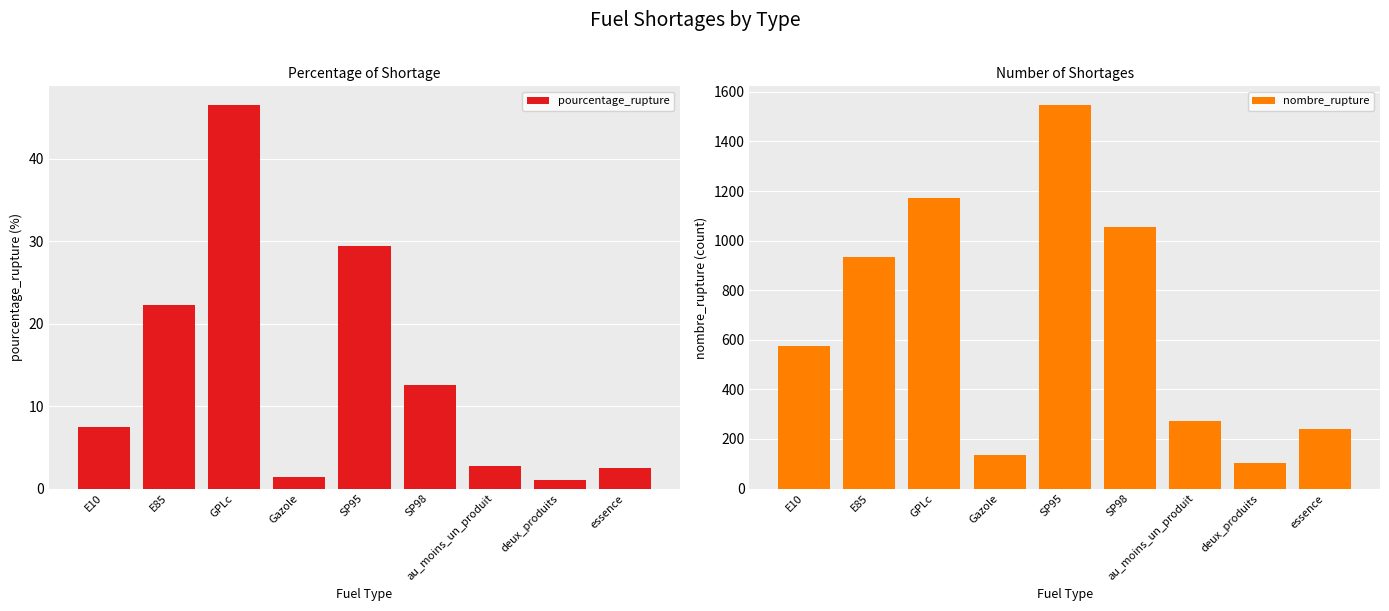

Which series has the largest total across all categories?

nombre_rupture